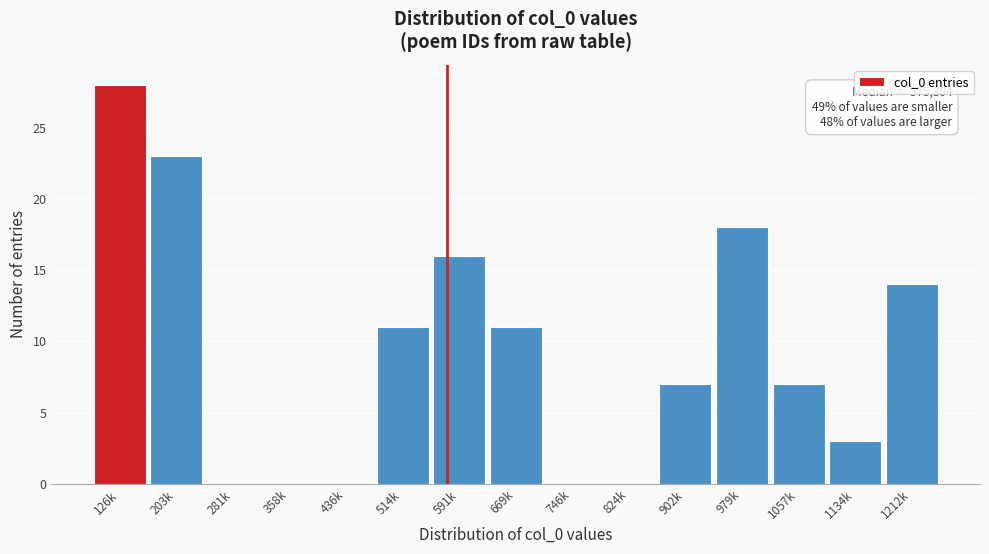

Reading left to right, list all the values displayed in this chart.

126k=28	203k=23	281k=0	358k=0	436k=0	514k=11	591k=16	669k=11	746k=0	824k=0	902k=7	979k=18	1057k=7	1134k=3	1212k=14